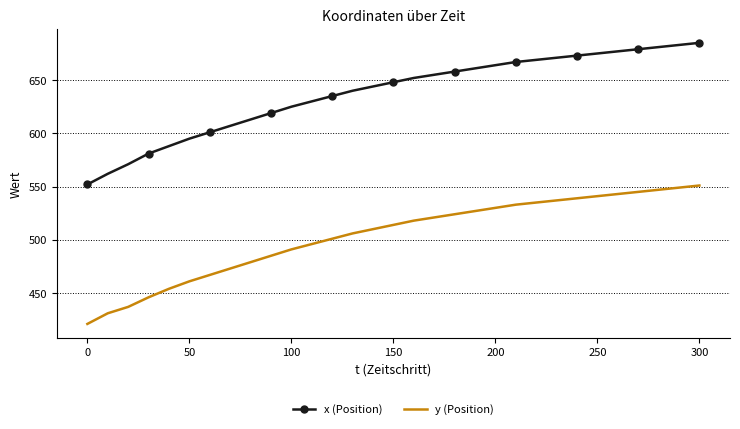

Which series has the largest total across all categories?

x (Position)